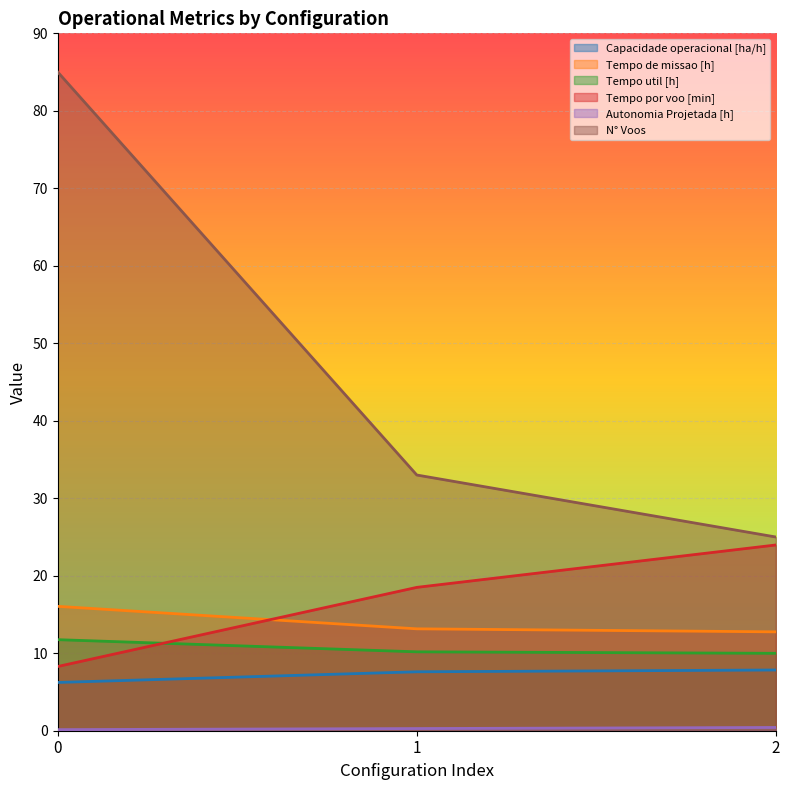

Which series changed the most between 1 and 2?

N° Voos